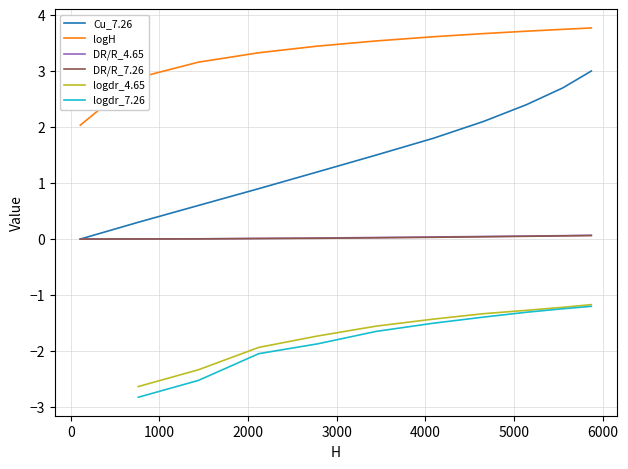

True or false: logdr_4.65 and DR/R_4.65 intersect in this chart.

False